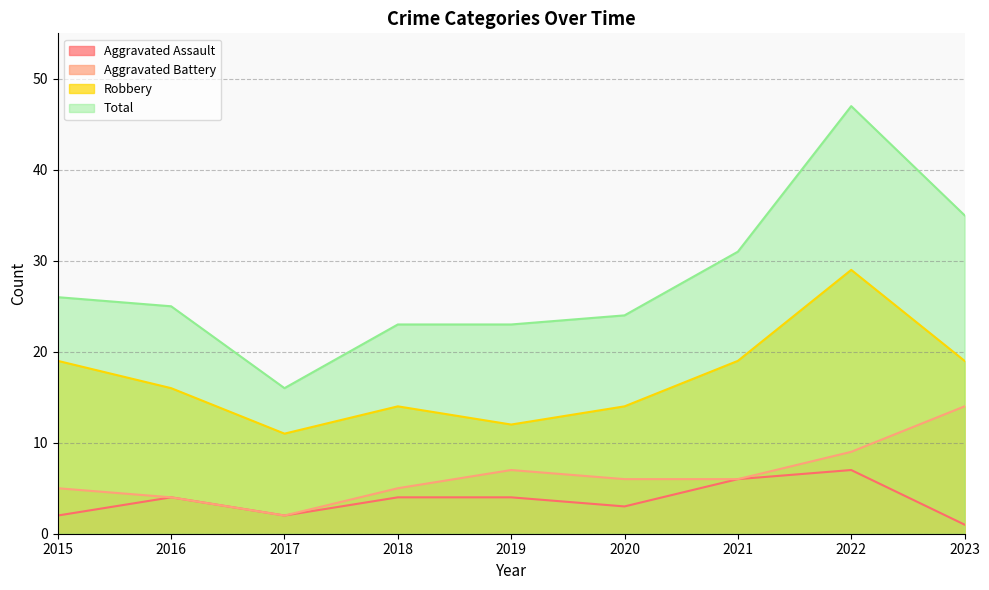

The Total series shows 47 at 2022. True or false?

True